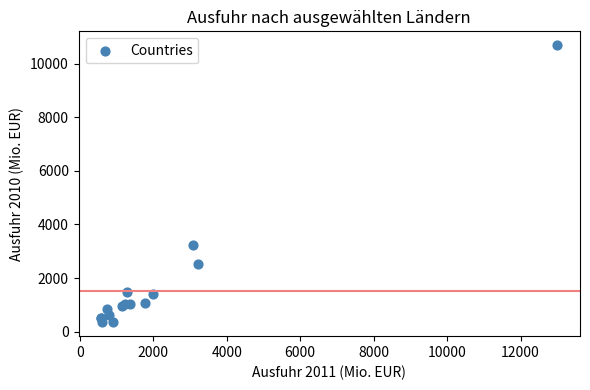

What Y value in the scatter plot is closest to 5520?

3248.7